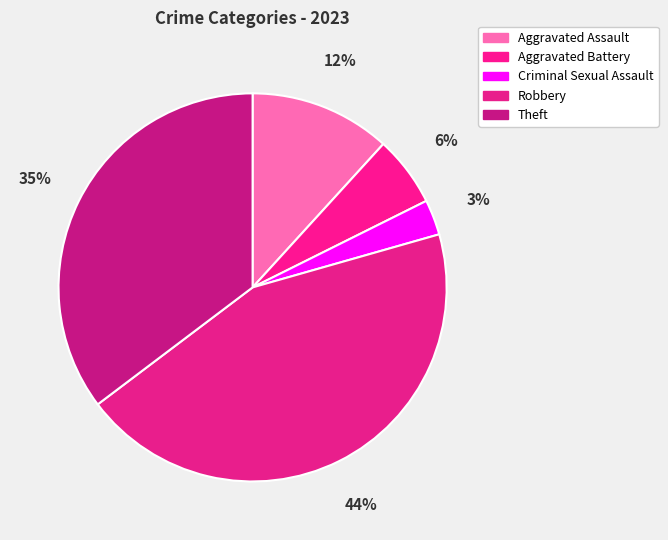

Is the sum of Aggravated Battery and Criminal Sexual Assault greater than half?

No